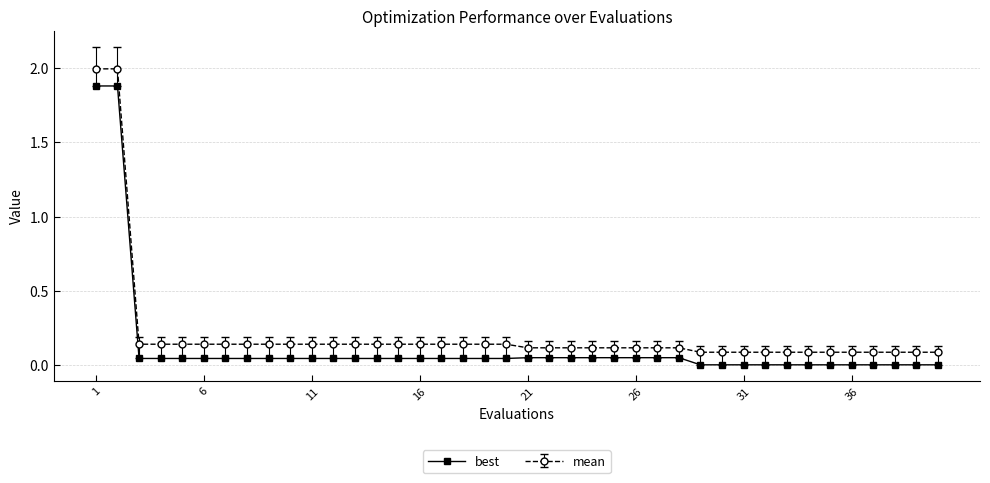

Which series has the largest range (max minus min)?

mean